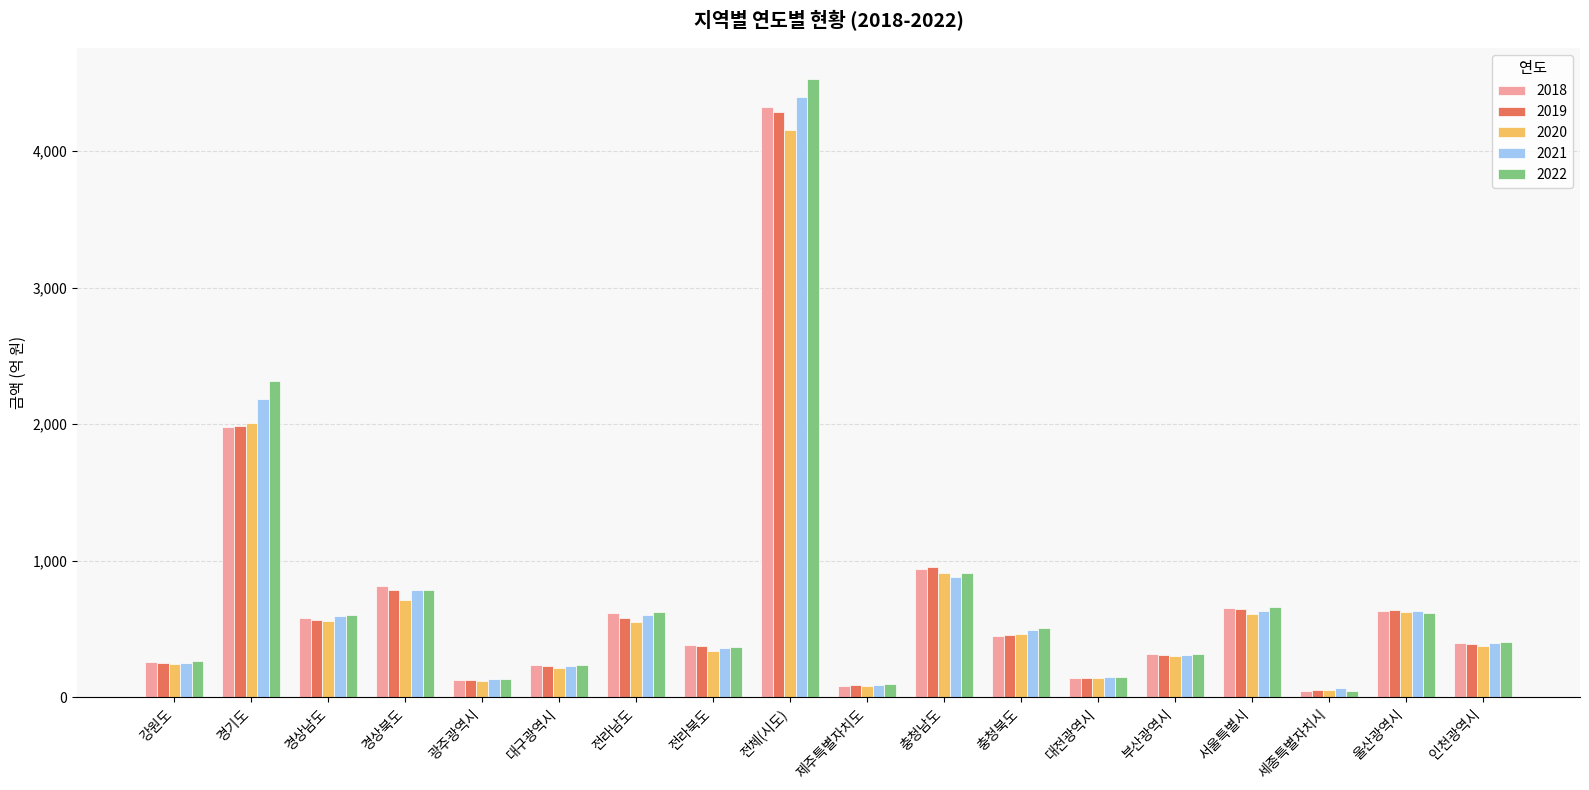

At which category does the chart reach its peak across all series?

전체(시도)